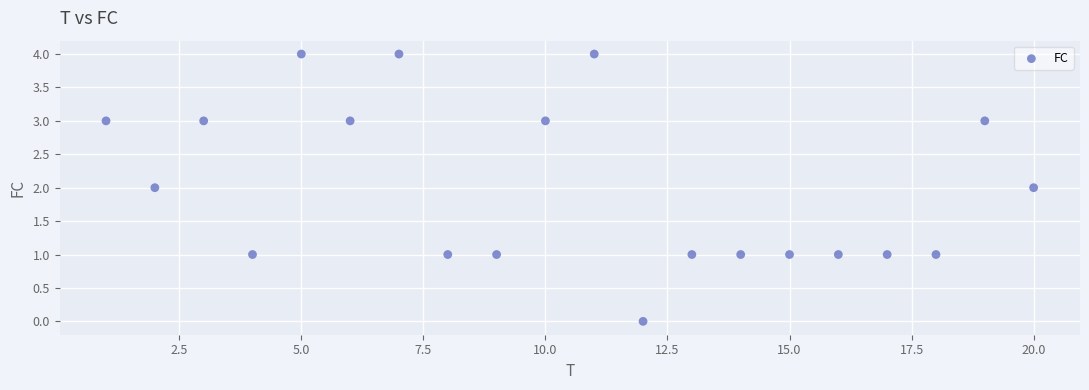

What is the range of Y values (max minus min)?

4